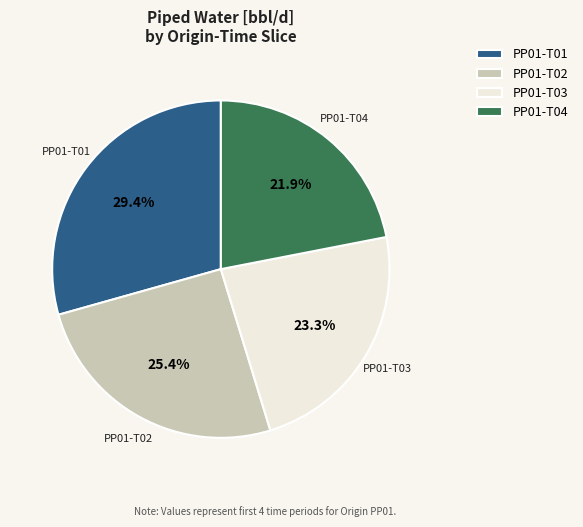

Between PP01-T04 and PP01-T01, which is larger?

PP01-T01